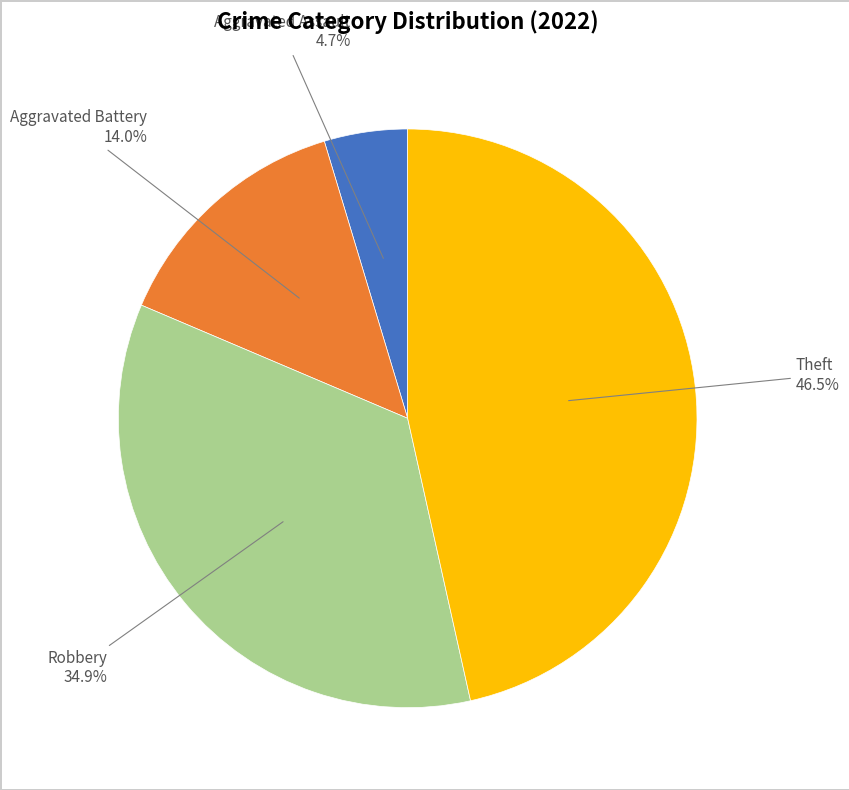

Is there a majority slice in this chart?

No